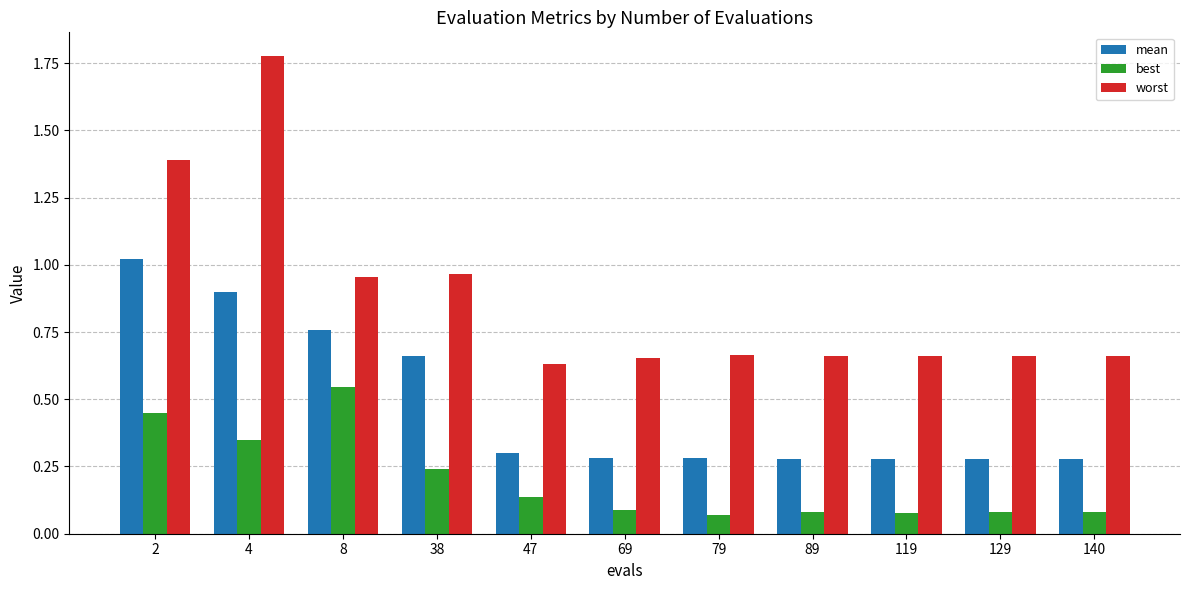

Which label corresponds to the largest value in the chart?

4